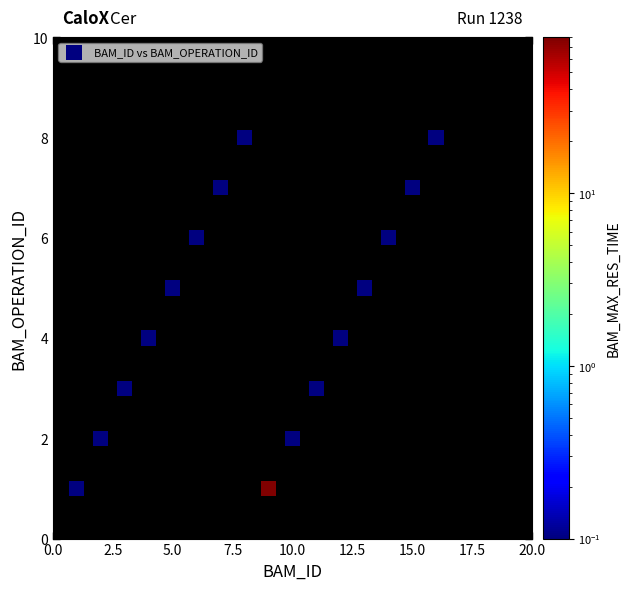

What is the range of X values (max minus min)?

15